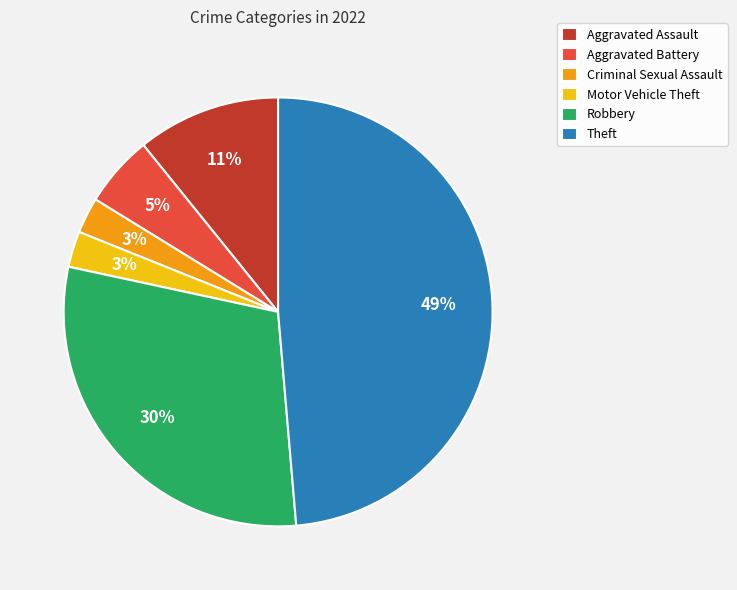

Which has a higher value, Aggravated Assault or Theft?

Theft